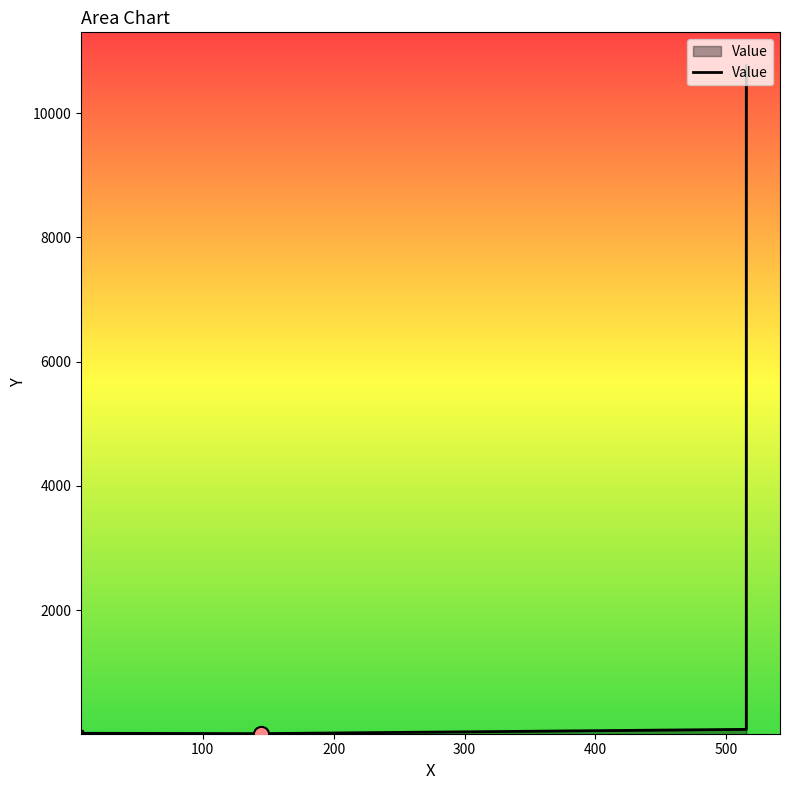

Which has a higher value, 100 or 200?

100